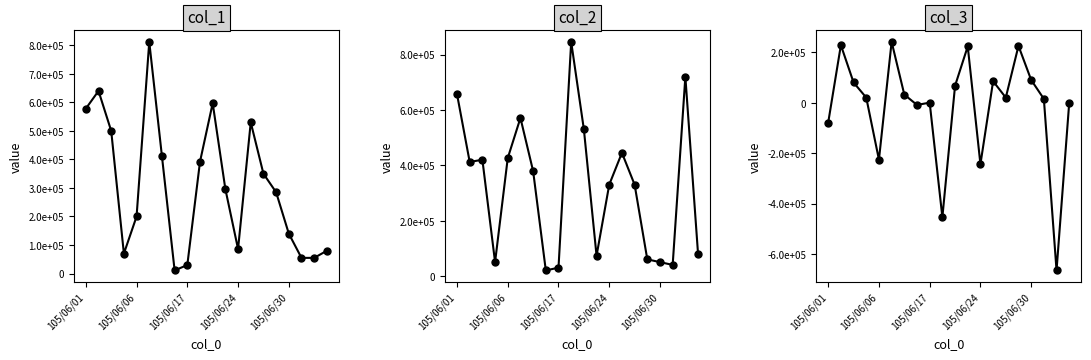

What are all the series names shown in the legend?

col_1, col_2, col_3